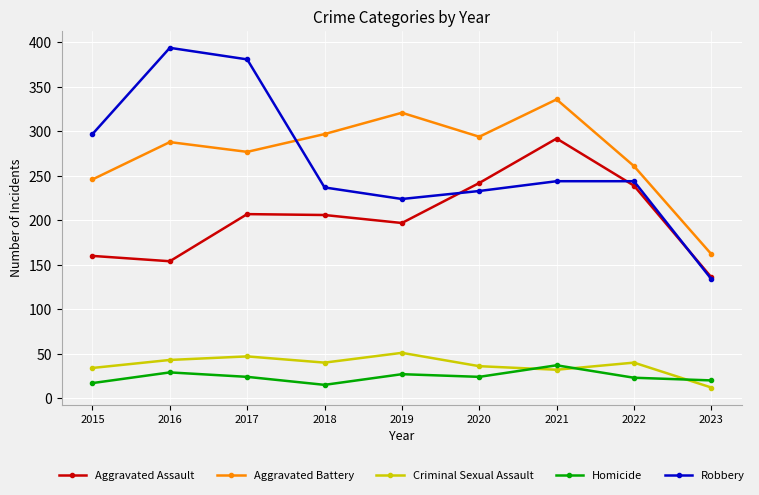

Where is the first local maximum for Criminal Sexual Assault?

2017